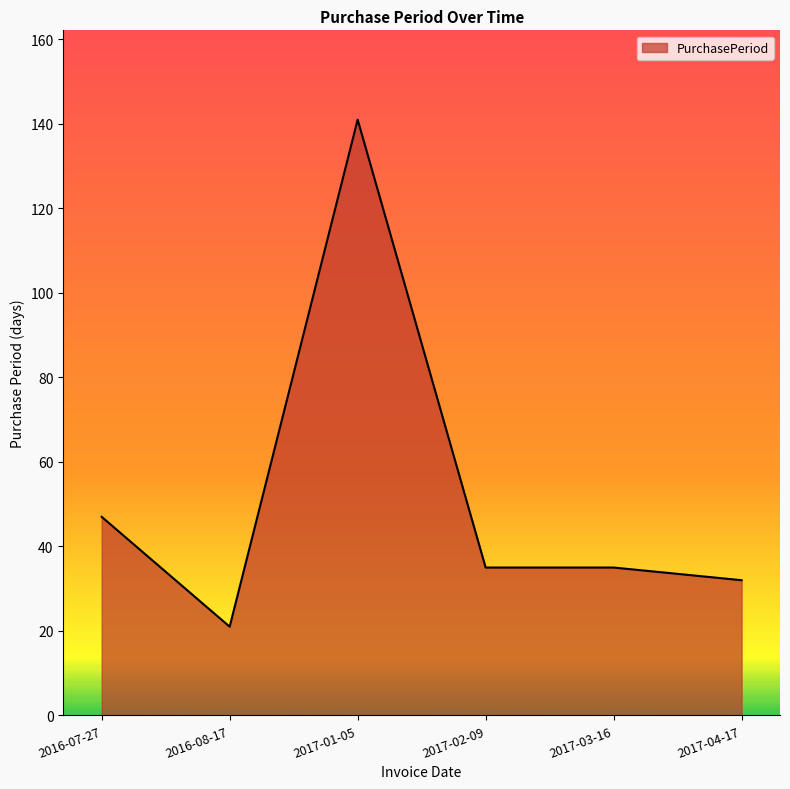

How many lines are shown in the chart?

1